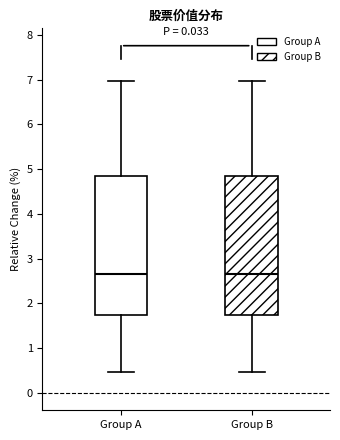

Reading left to right, read every box against the y-axis: the position of its median line, the range the box covers, and the ends of its whiskers. The values are not printed on the chart, so give them approximately, as read against the axis.

Group A: median 2.7, box 1.7 to 4.8, whiskers 0.5 to 7.0
Group B: median 2.7, box 1.7 to 4.8, whiskers 0.5 to 7.0